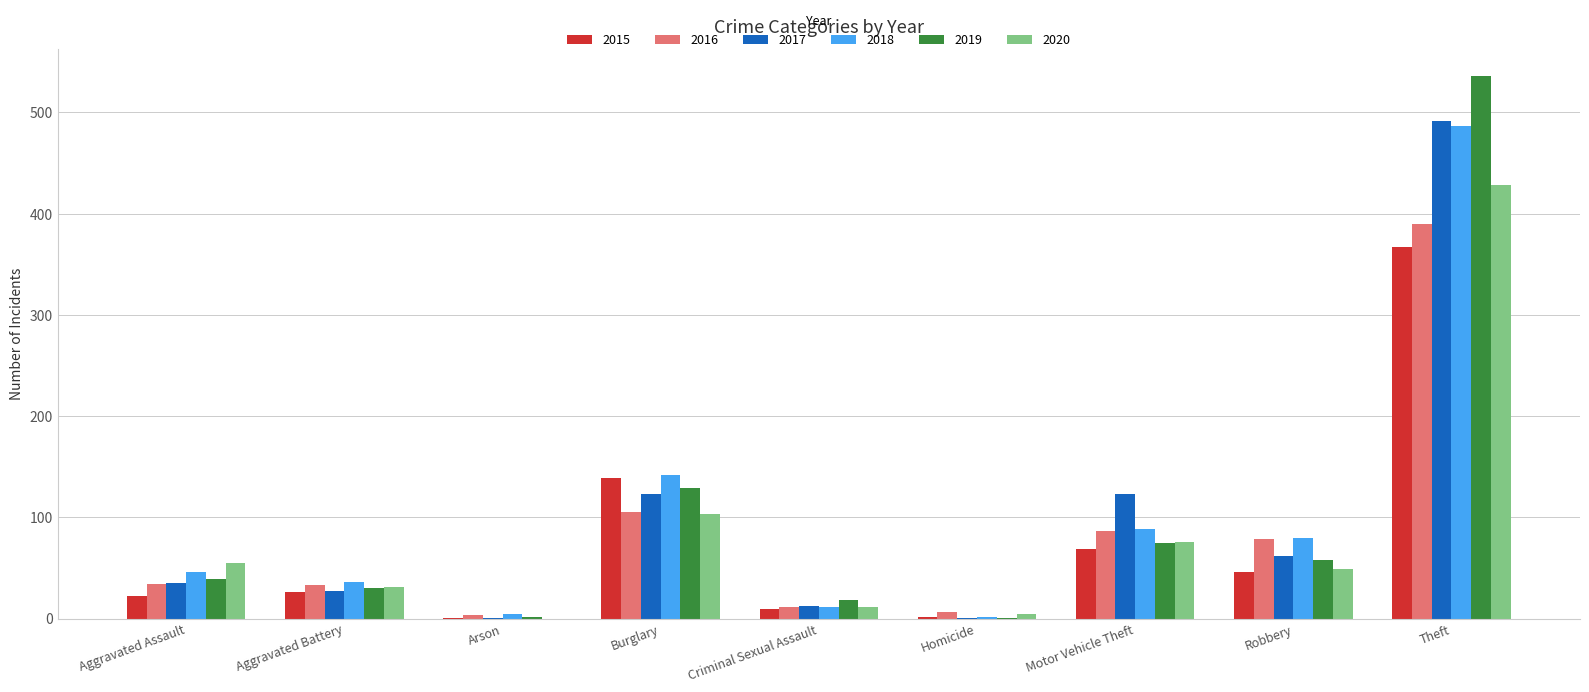

What is the sum of all 2020 values?

757